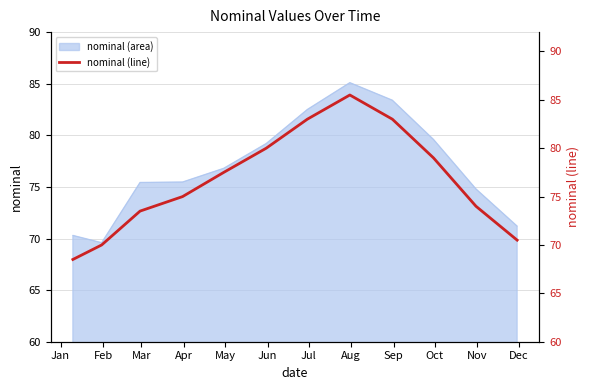

What is the difference between the maximum and minimum values?

17.0